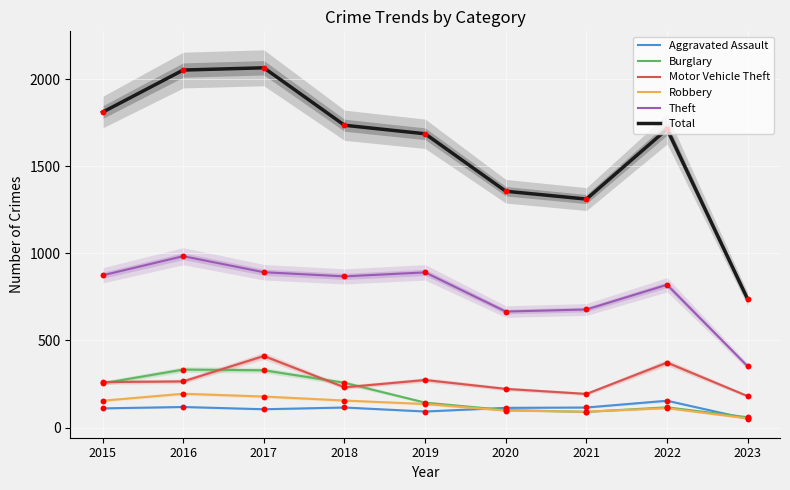

At how many categories does at least one series exceed 2001?

2